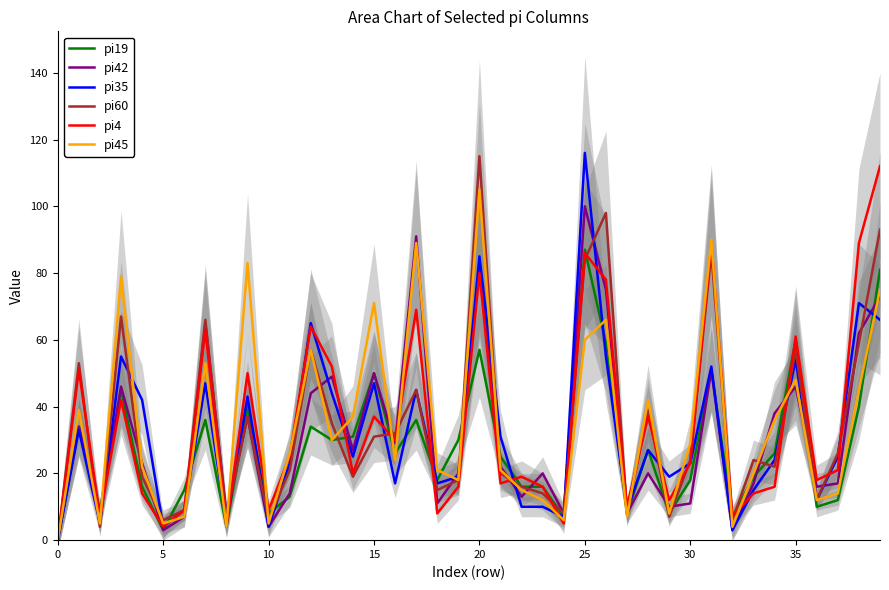

Reading left to right, list all the values displayed in this chart.

pi19: 0	34	9	45	16	3	15	36	4	40	8	13	34	30	31	50	26	36	18	30	57	25	16	16	7	87	59	8	27	8	18	51	7	19	26	60	10	12	40	81
pi42: 0	34	8	46	23	3	7	65	8	37	4	14	44	49	27	50	29	91	11	20	82	22	13	20	8	100	75	8	20	10	11	51	3	17	38	46	16	17	62	73
pi35: 0	33	5	55	42	4	9	47	5	43	4	23	65	44	25	47	17	45	17	19	85	31	10	10	7	116	55	9	27	19	23	52	3	15	24	54	12	25	71	66
pi60: 0	53	4	67	19	6	9	66	7	37	6	21	57	35	19	31	32	45	15	18	115	20	16	14	8	84	98	8	39	7	24	86	6	24	22	57	12	26	59	93
pi4: 0	51	7	42	14	4	9	63	4	50	9	25	64	52	20	37	30	69	8	16	80	17	19	16	5	86	78	10	37	12	23	89	7	14	16	61	18	21	89	112
pi45: 0	39	5	79	22	5	7	53	4	83	5	26	57	30	37	71	24	89	21	18	105	21	15	12	6	60	66	7	42	8	29	90	4	20	36	48	12	14	45	75